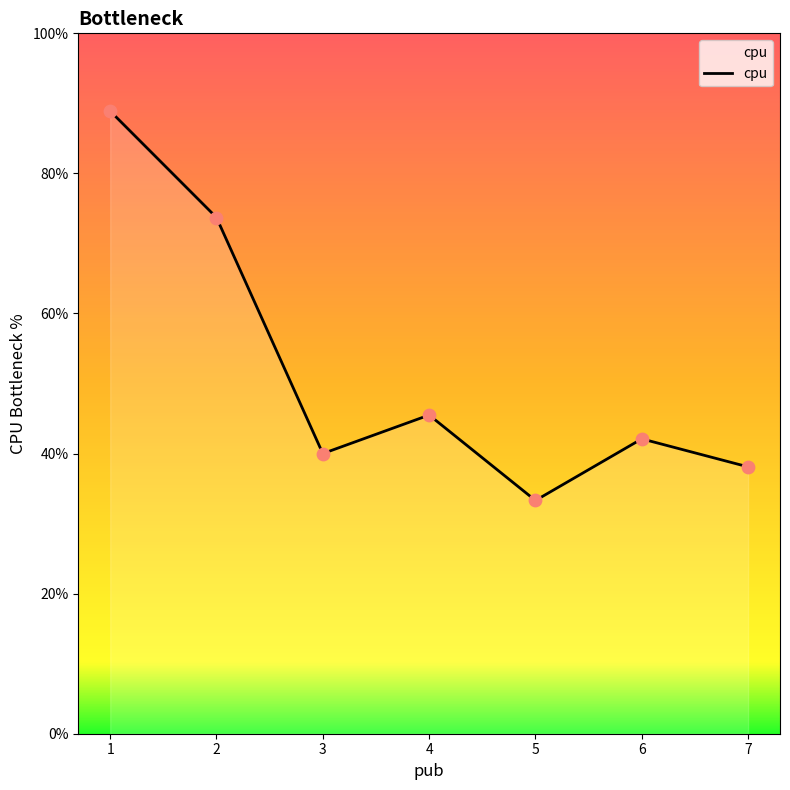

Between 4 and 2, which is larger?

2